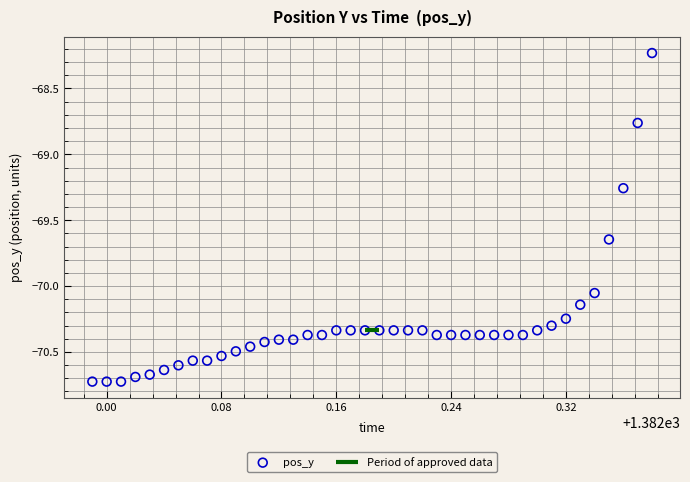

What is the range of X values (max minus min)?

0.4